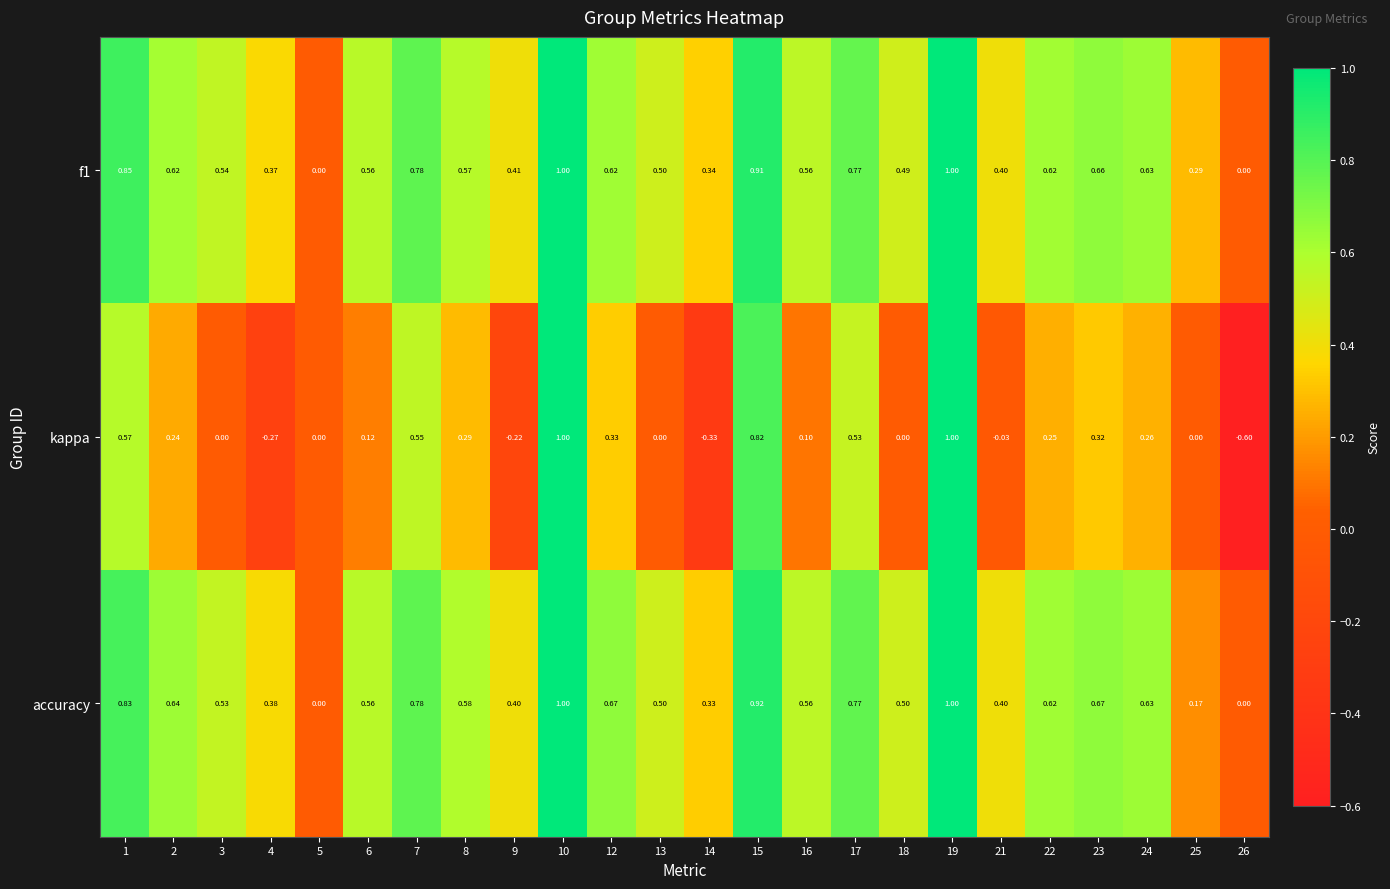

Which series changed the most between 9 and 24?

kappa